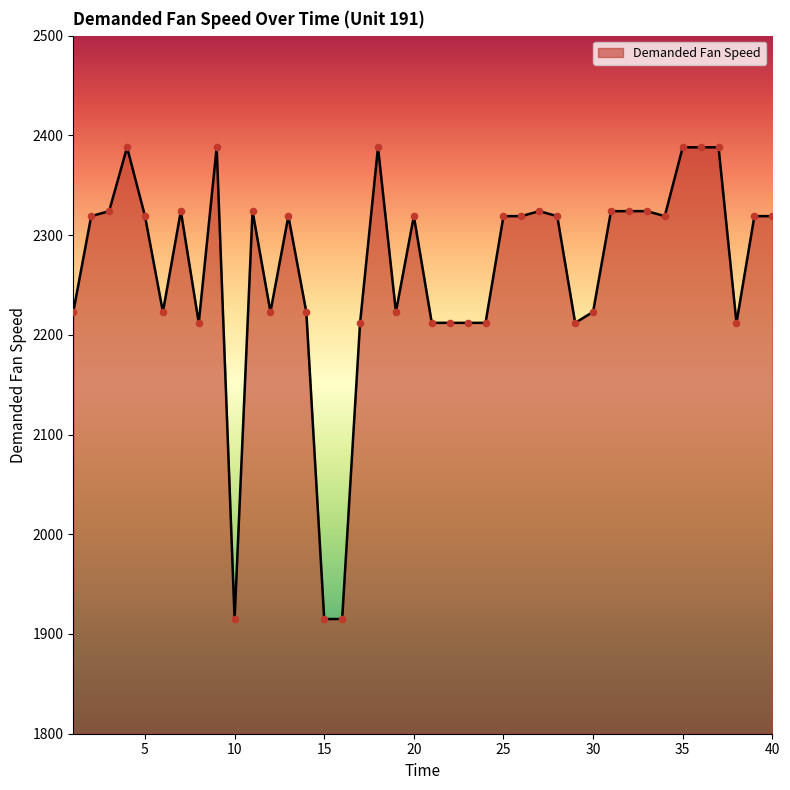

What is the greatest value displayed?

2388